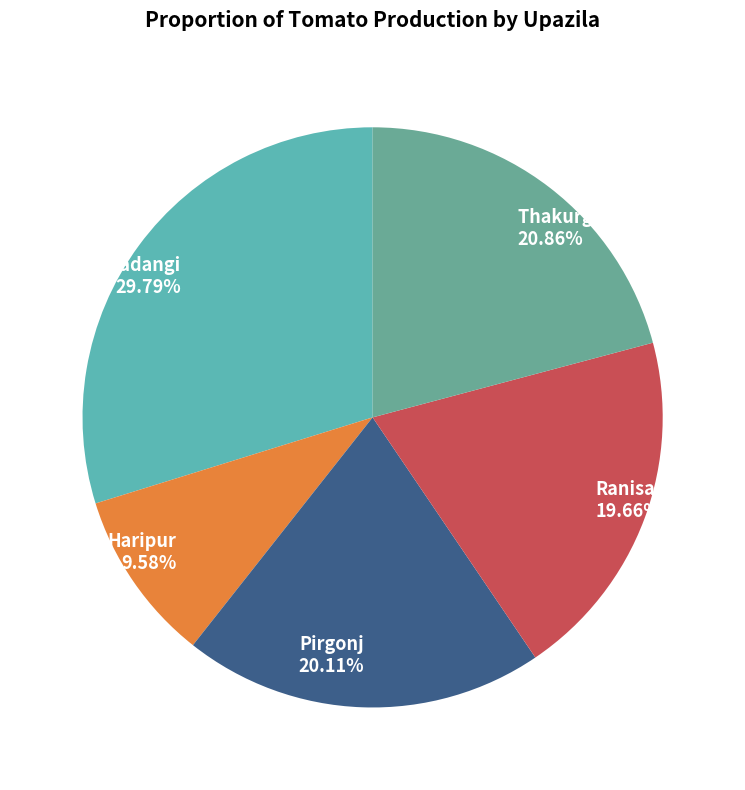

What is the ratio of the value at Baliadangi to the value at Ranisankail?

1.5